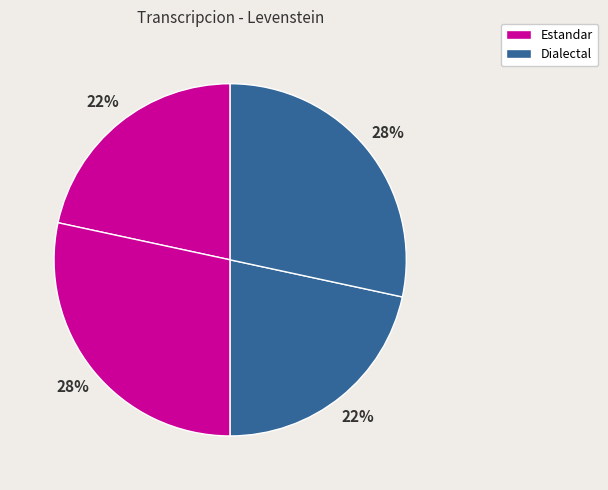

To the nearest percent, what is the difference between the largest and smallest slice percentages?

7%